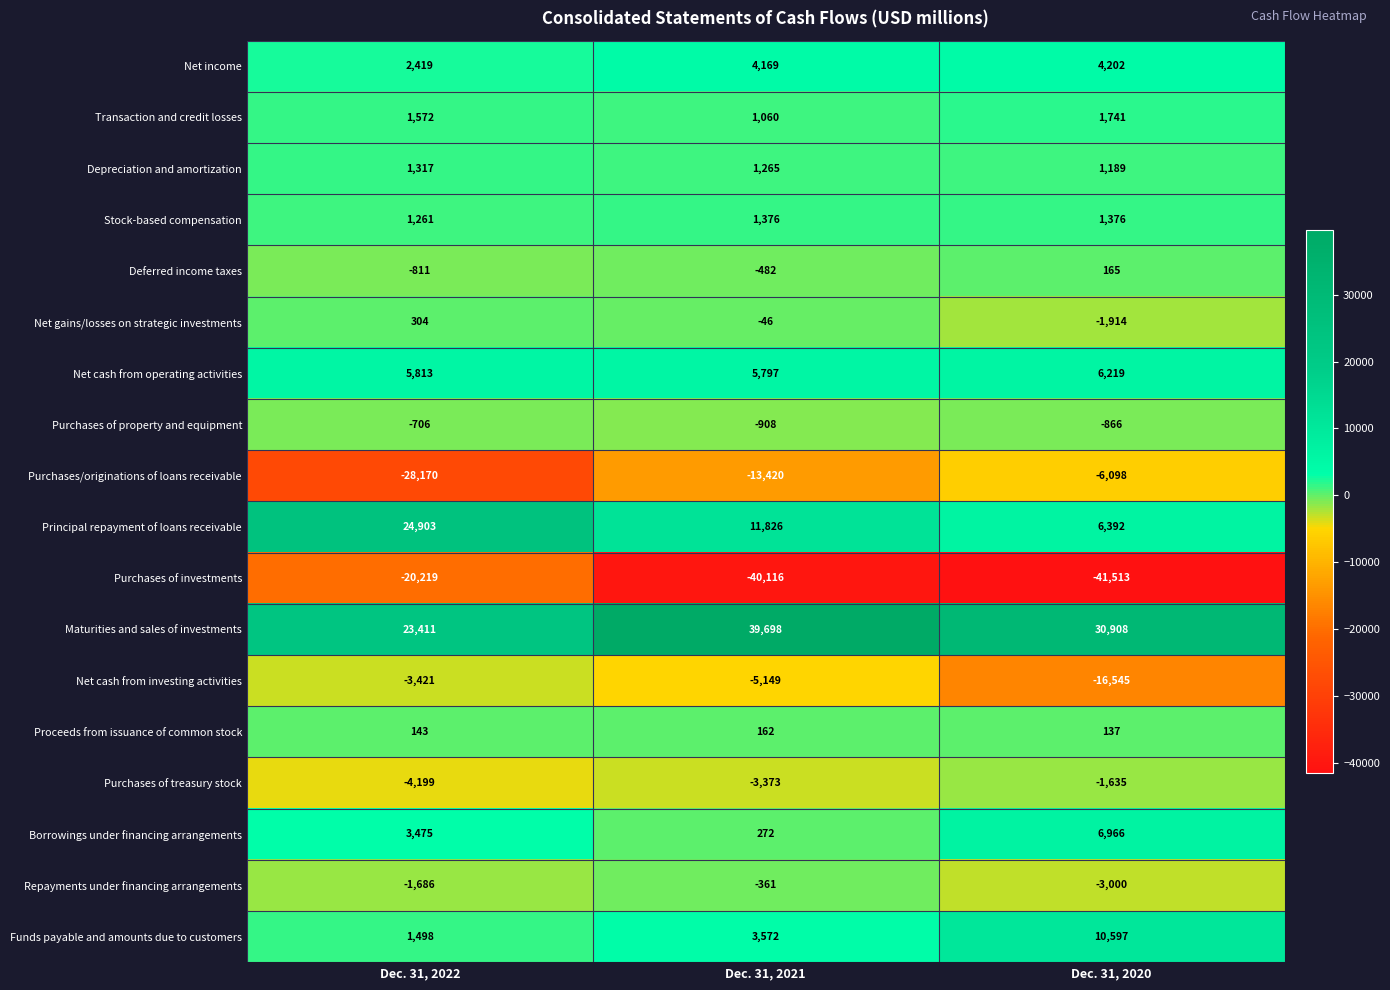

Where is Depreciation and amortization nearest to the value 1253?

Dec. 31, 2021